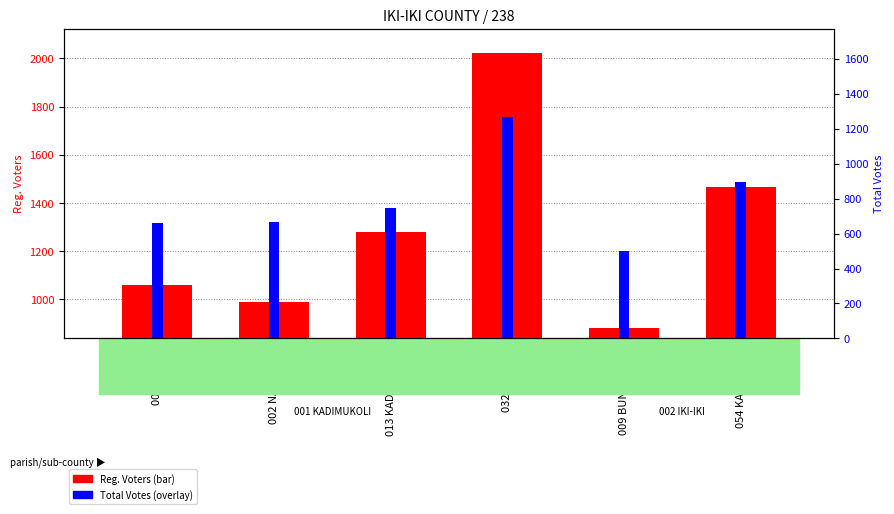

Rank the categories by Reg. Voters value from highest to lowest.

032 SEKULO, 054 KADENGHE, 013 KADIMUKOLI, 001 KOSITI, 002 NACHEWU, 009 BUNAMINTO